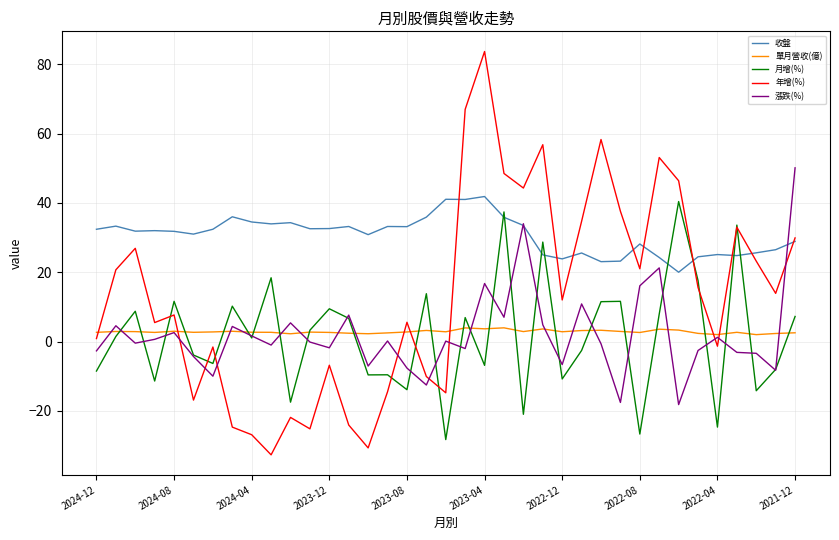

List the series in order of their peak value, highest first.

年增(%), 漲跌(%), 收盤, 月增(%), 單月營收(億)